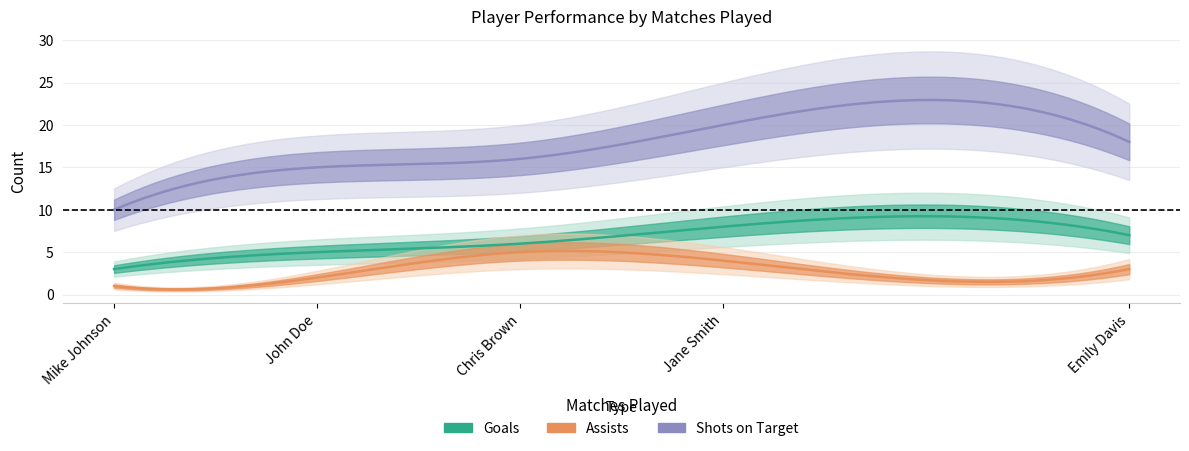

How many interior local peaks does the Assists series have?

1